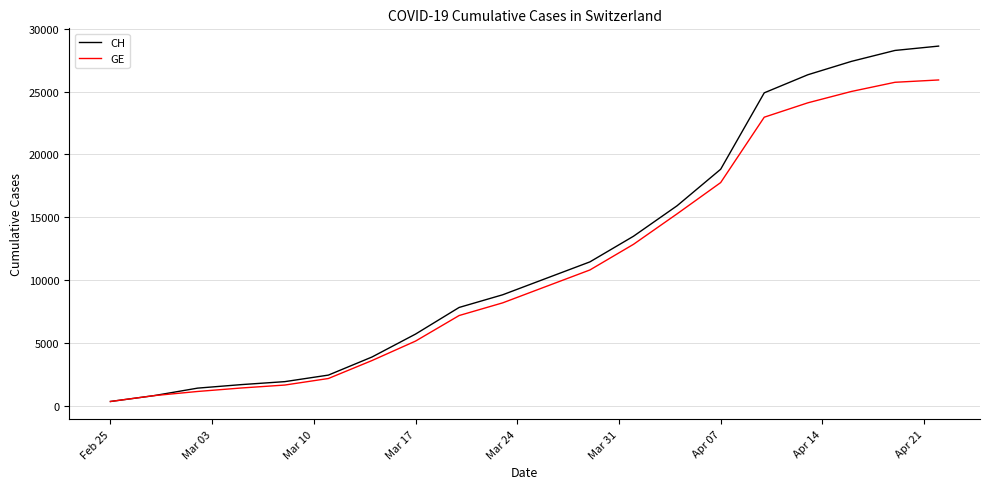

Which series has the widest spread of values?

CH